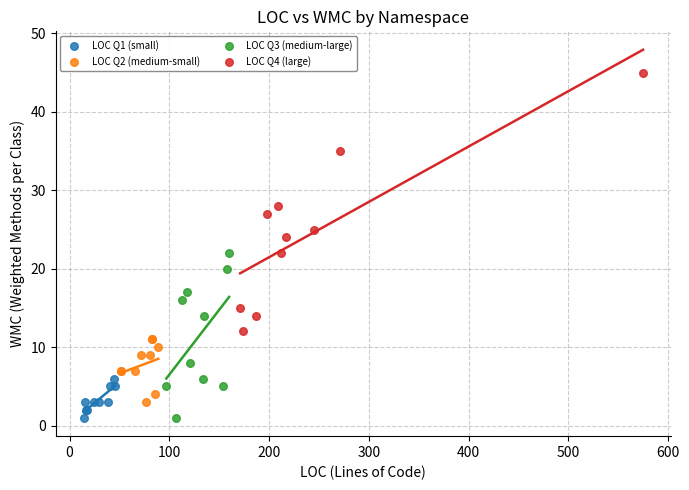

What are all the series names shown in the legend?

LOC Q1 (small), LOC Q2 (medium-small), LOC Q3 (medium-large), LOC Q4 (large)